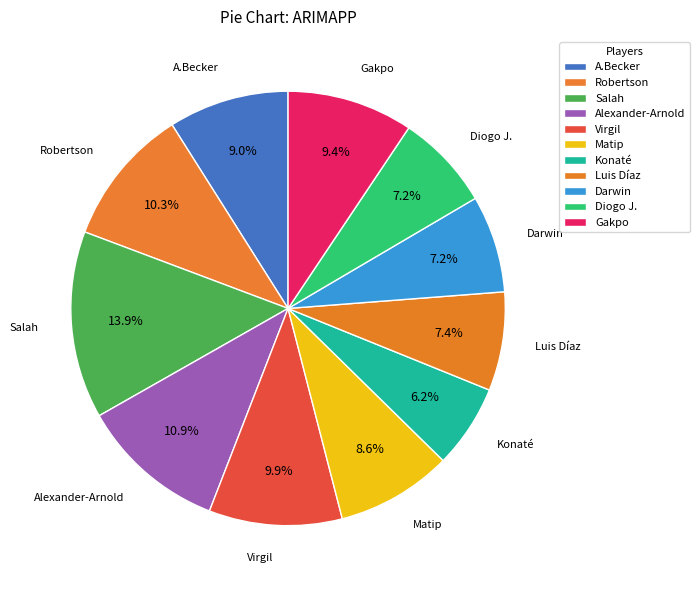

What percentage is NOT represented by Luis Díaz?

92.6%